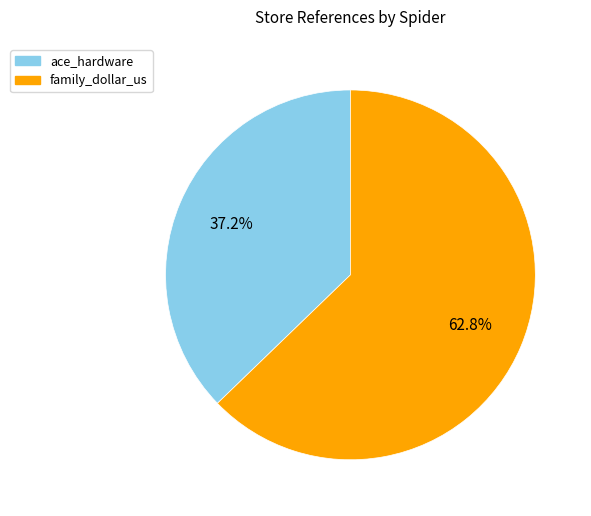

Between family_dollar_us and ace_hardware, which is larger?

family_dollar_us